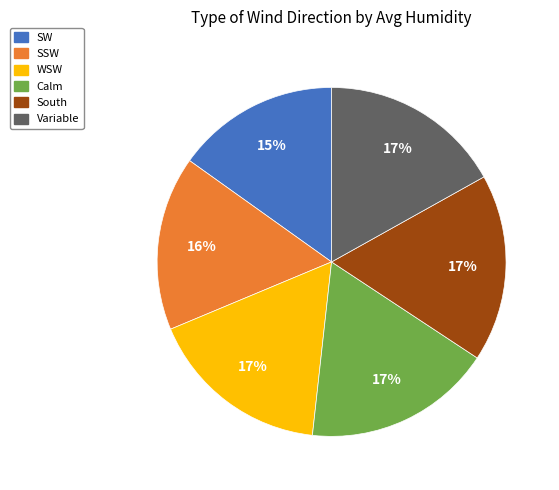

Is there a majority slice in this chart?

No